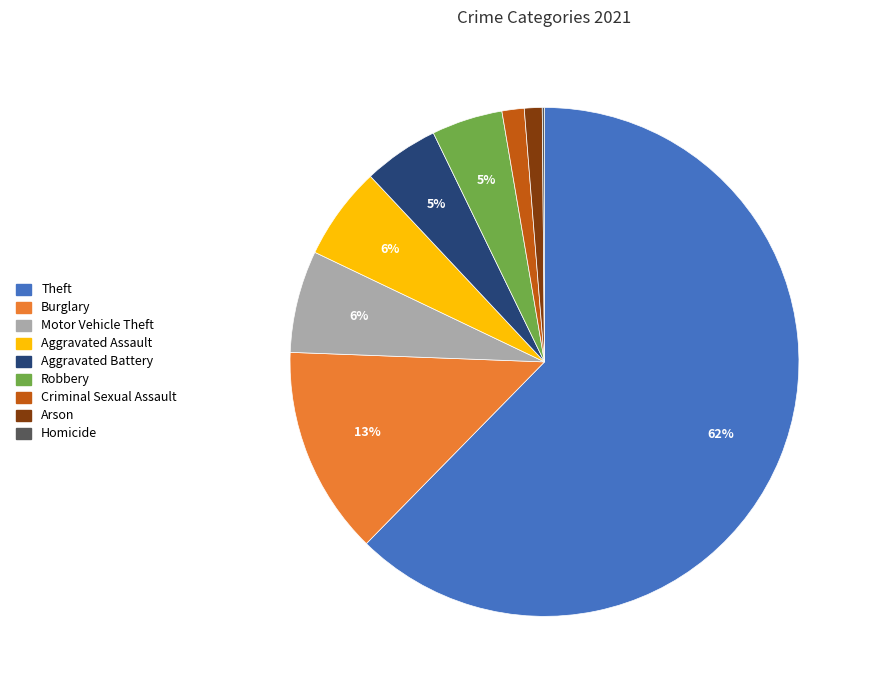

Between Burglary and Arson, which is larger?

Burglary